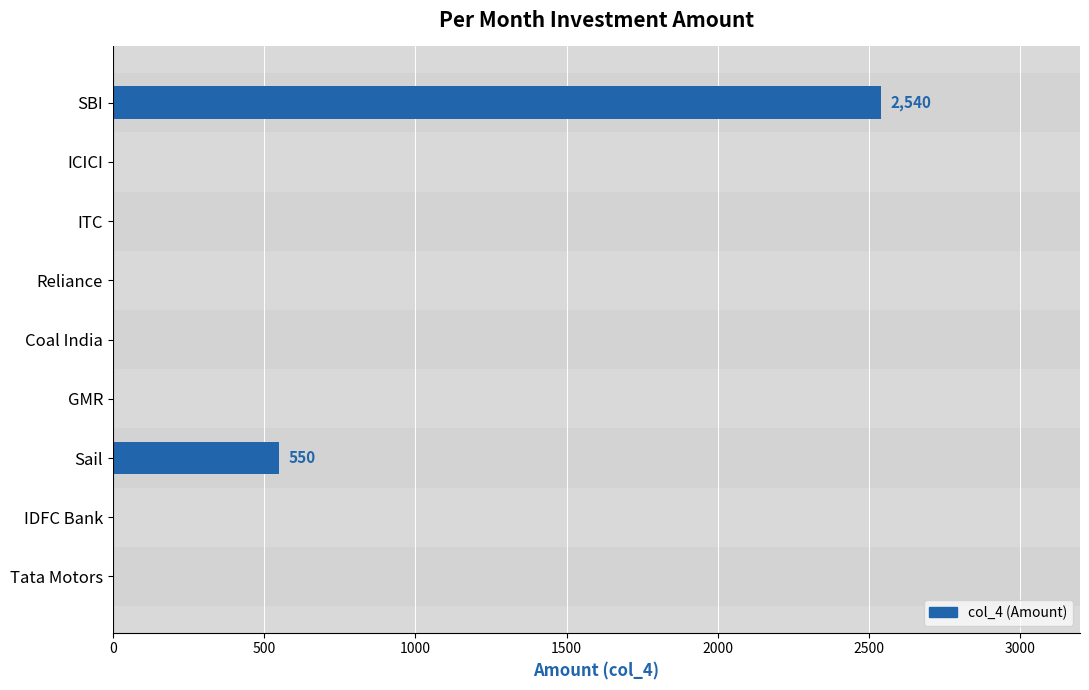

Reading top to bottom, list all the values displayed in this chart.

SBI=2540	ICICI=0	ITC=0	Reliance=0	Coal India=0	GMR=0	Sail=550	IDFC Bank=0	Tata Motors=0